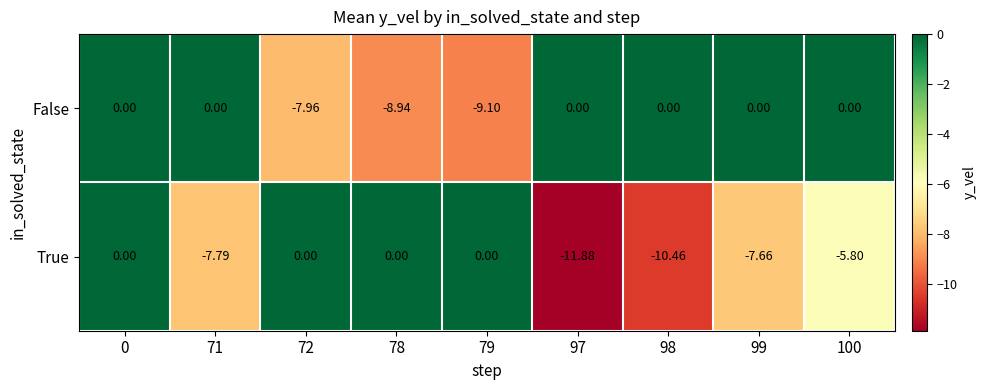

List the series in order of their overall mean, highest first.

False, True